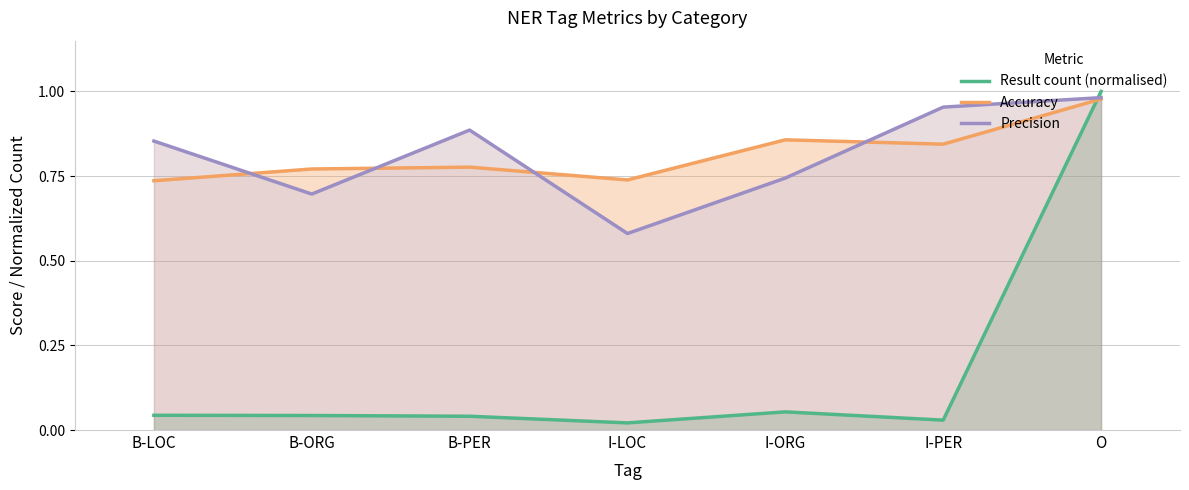

In Precision, how many points are lower than both neighbors (excluding endpoints)?

2